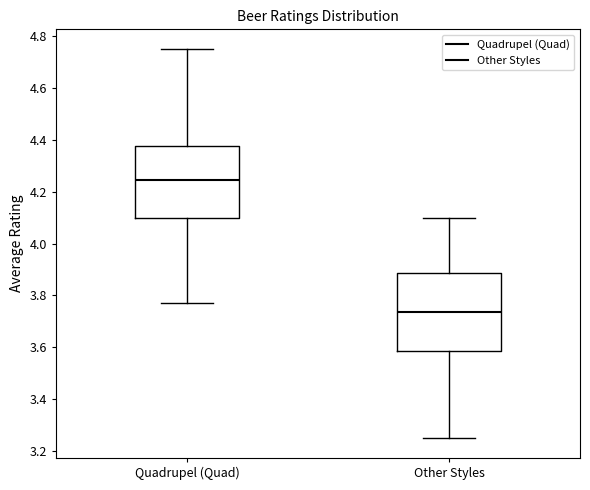

Which box is the tallest, from its lower edge to its upper edge?

Other Styles